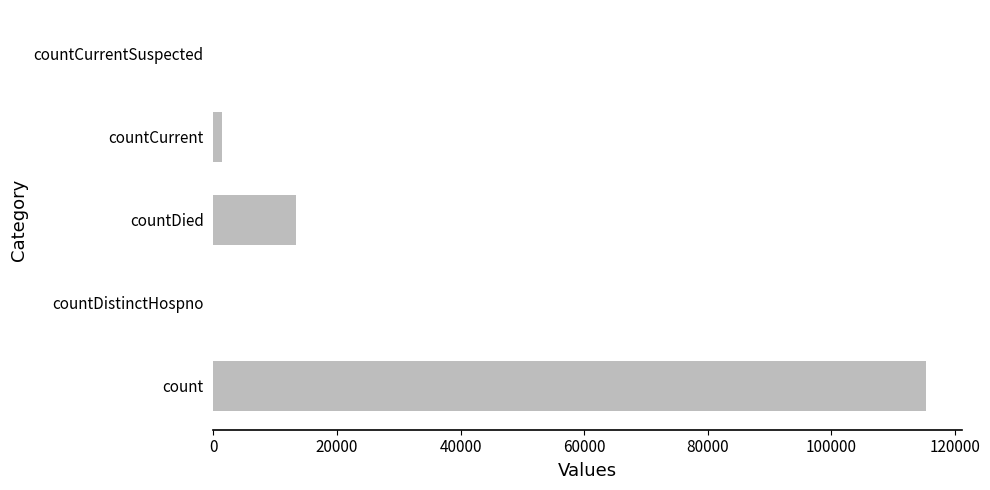

What is the change in value from count to countDied?

-102036